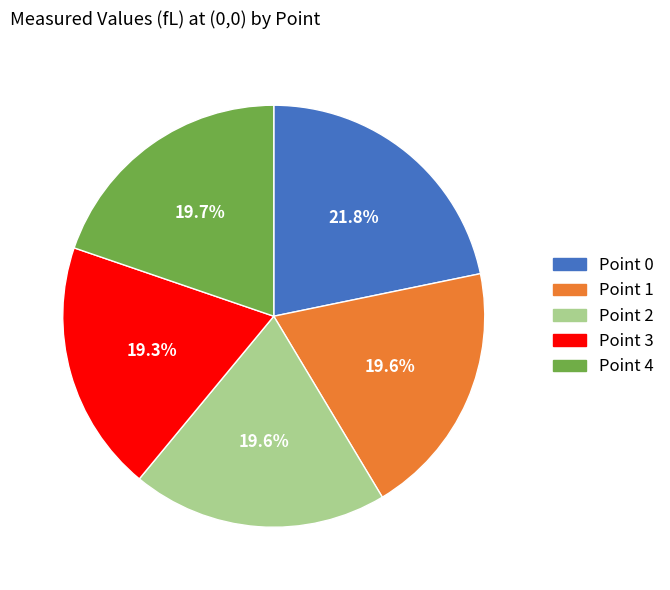

Which slice is the largest?

Point 0